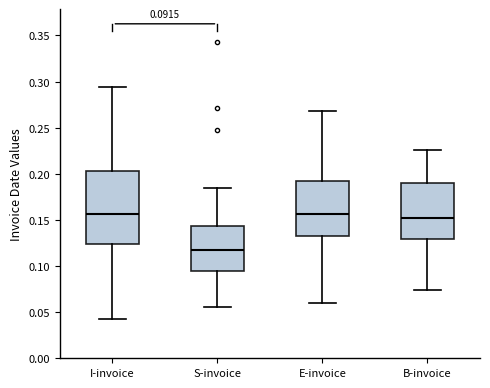

Which box's median line is the lowest?

S-invoice